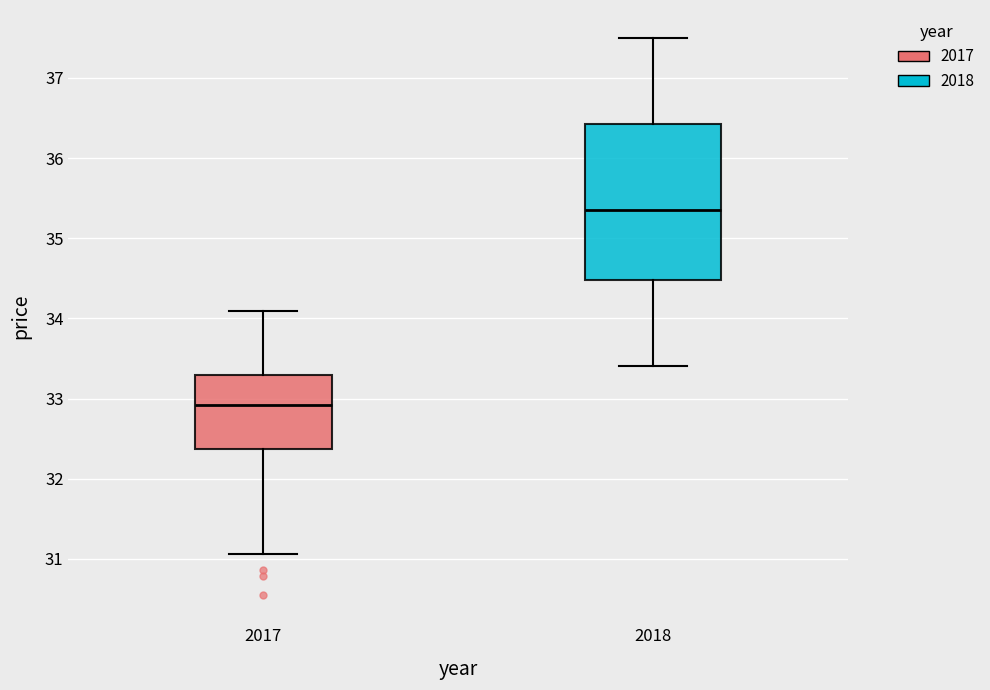

Where is the upper edge of the box at x = 2017 on the y-axis? The values are not printed on the chart, so give them approximately, as read against the axis.

33.3